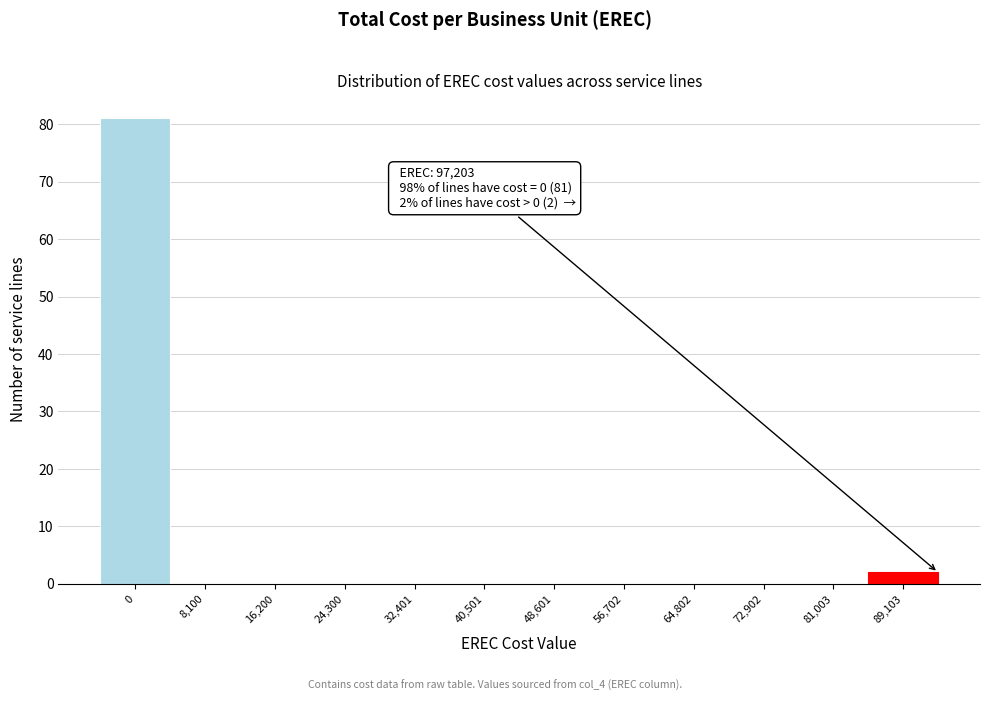

Reading left to right, transcribe all the data shown in this chart.

0=81	8,100=0	16,200=0	24,300=0	32,401=0	40,501=0	48,601=0	56,702=0	64,802=0	72,902=0	81,003=0	89,103=2